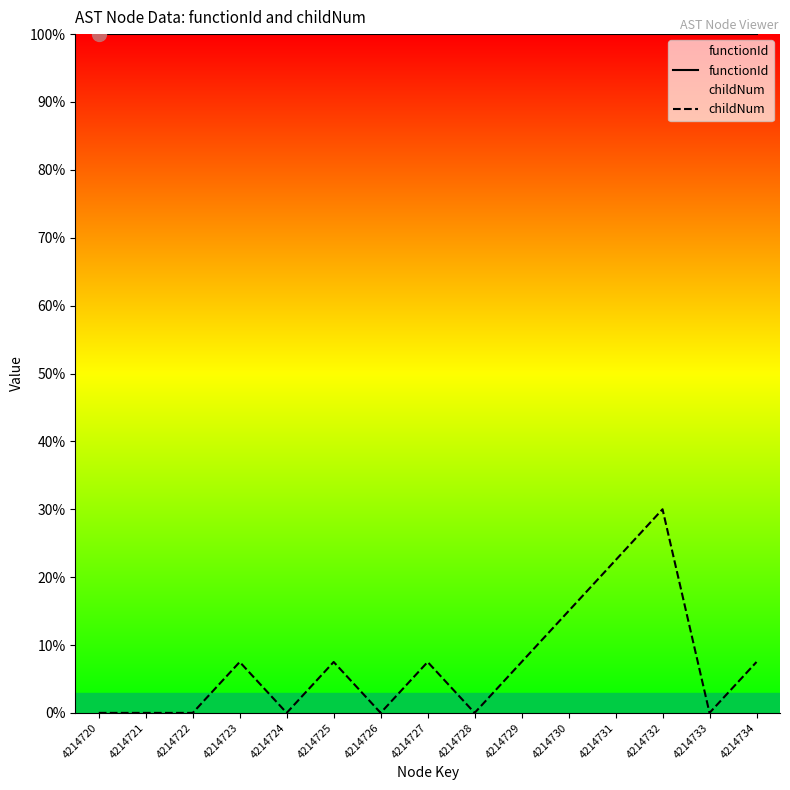

Is it true that childNum equals 8.5 at 4214731?

False